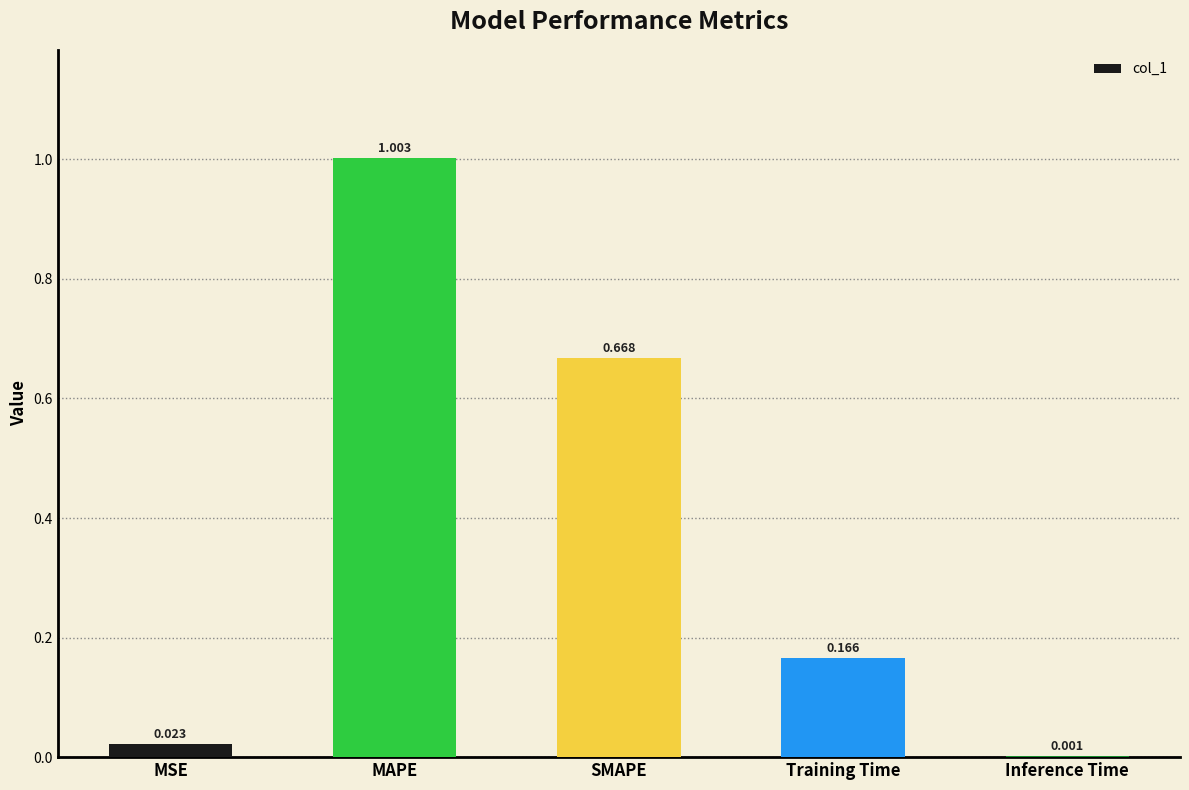

The value at MAPE is 1.0. True or false?

True